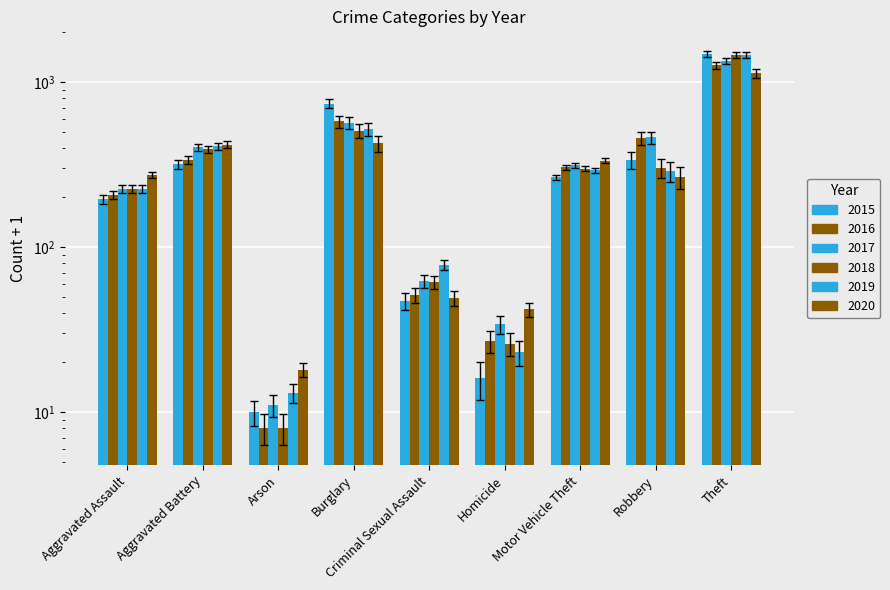

How many bars are there in total?

54